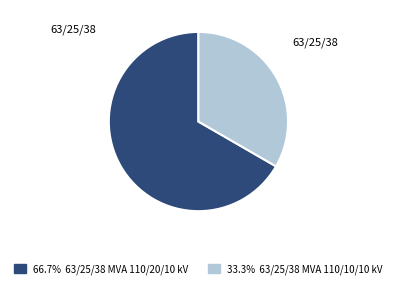

Count the number of slices in the pie.

2